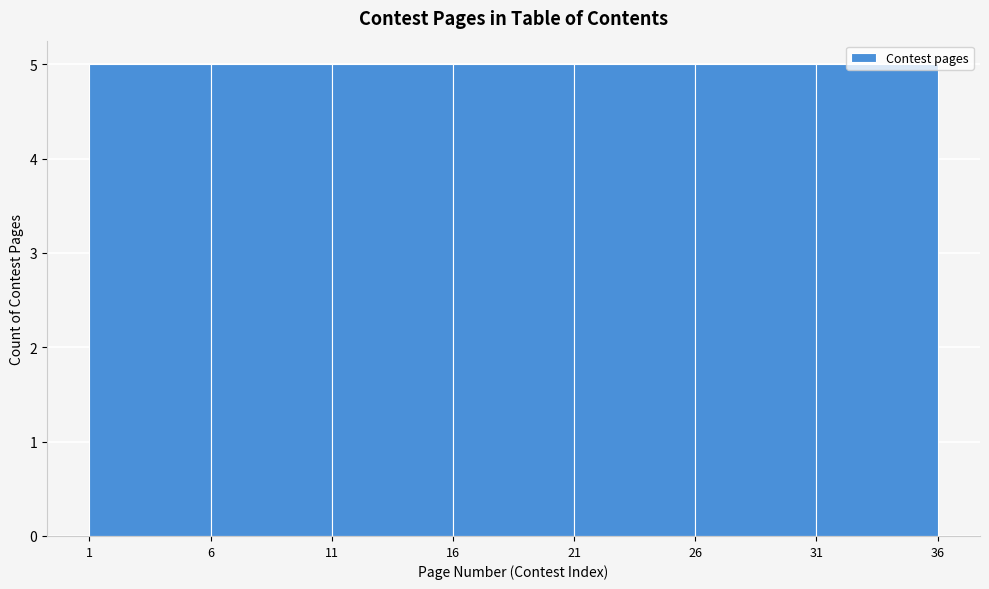

Reading left to right, list every bar in this chart as the range it spans on the x-axis followed by its height. The values are not printed on the chart, so give them approximately, as read against the axis.

1 to 6: 5
6 to 11: 5
11 to 16: 5
16 to 21: 5
21 to 26: 5
26 to 31: 5
31 to 36: 5